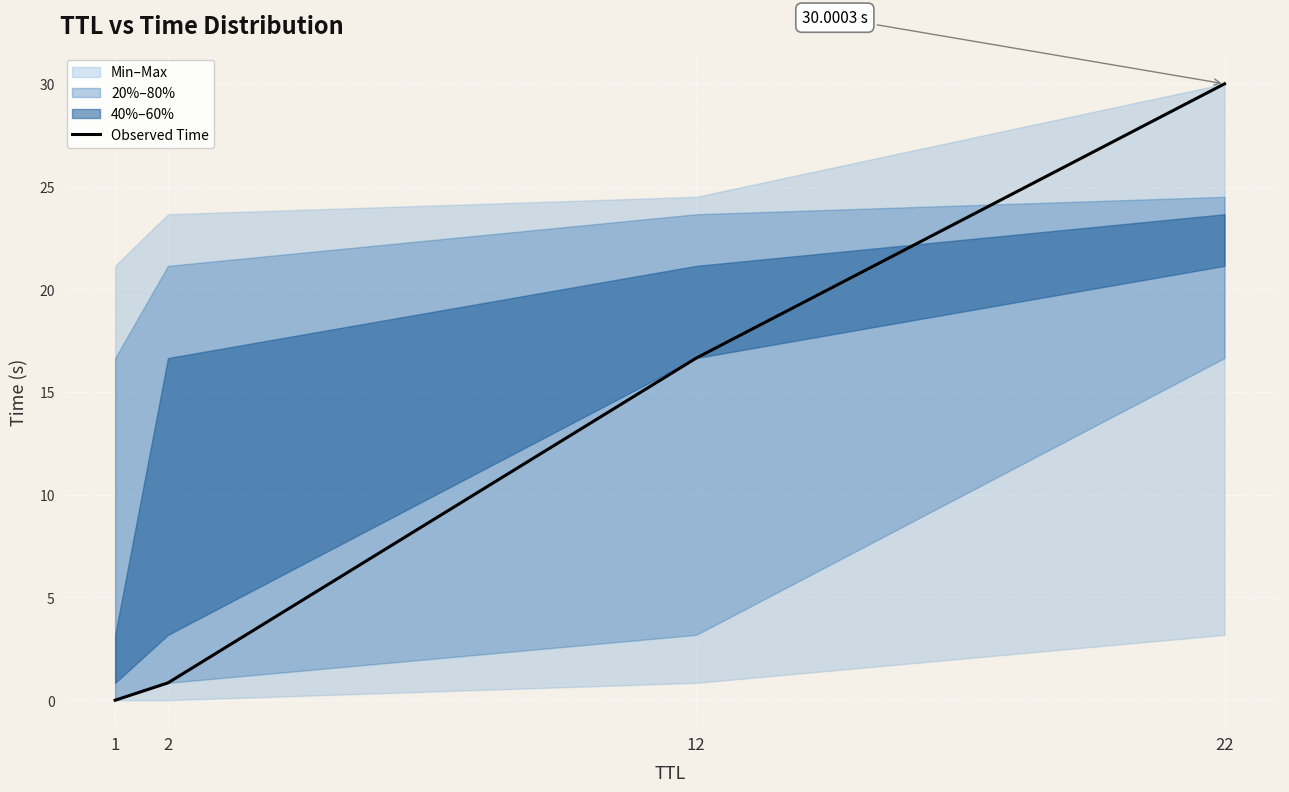

Rank the categories by value from lowest to highest.

1, 2, 12, 22